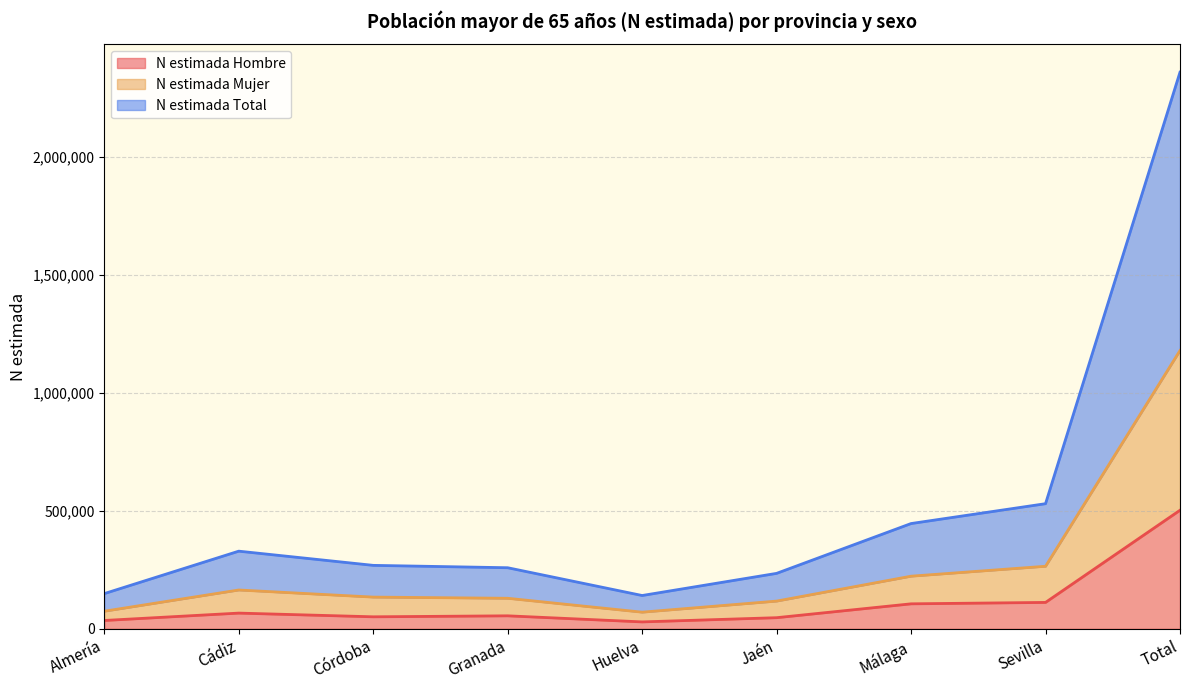

At how many categories does at least one series exceed 464083?

2